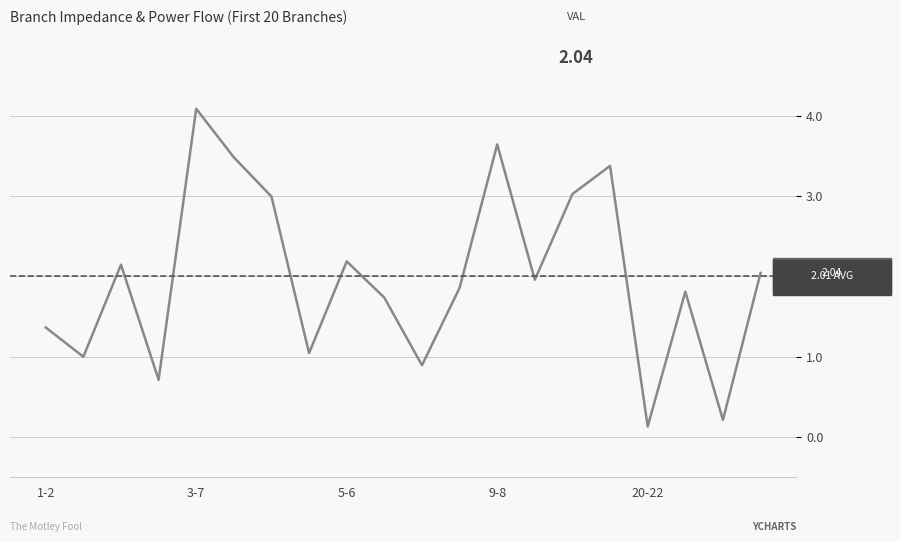

What is the difference between the maximum and minimum values?

4.0